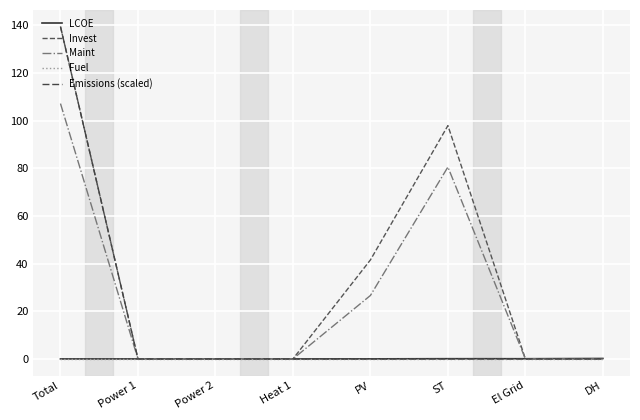

True or false: Fuel and Maint intersect in this chart.

False